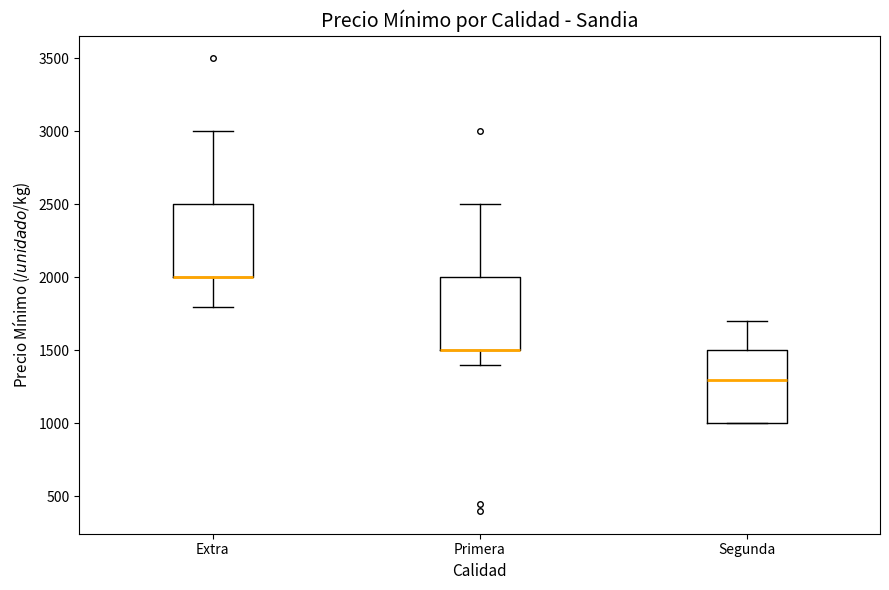

Where does the upper whisker of the box for Primera end on the y-axis? The values are not printed on the chart, so give them approximately, as read against the axis.

2500